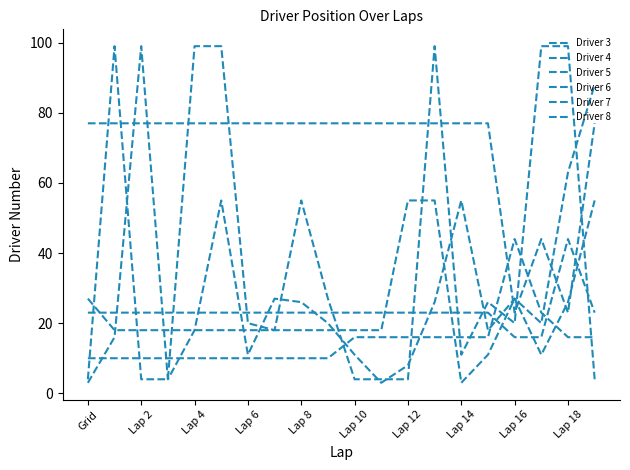

Does the chart display data point markers on the line(s)?

No